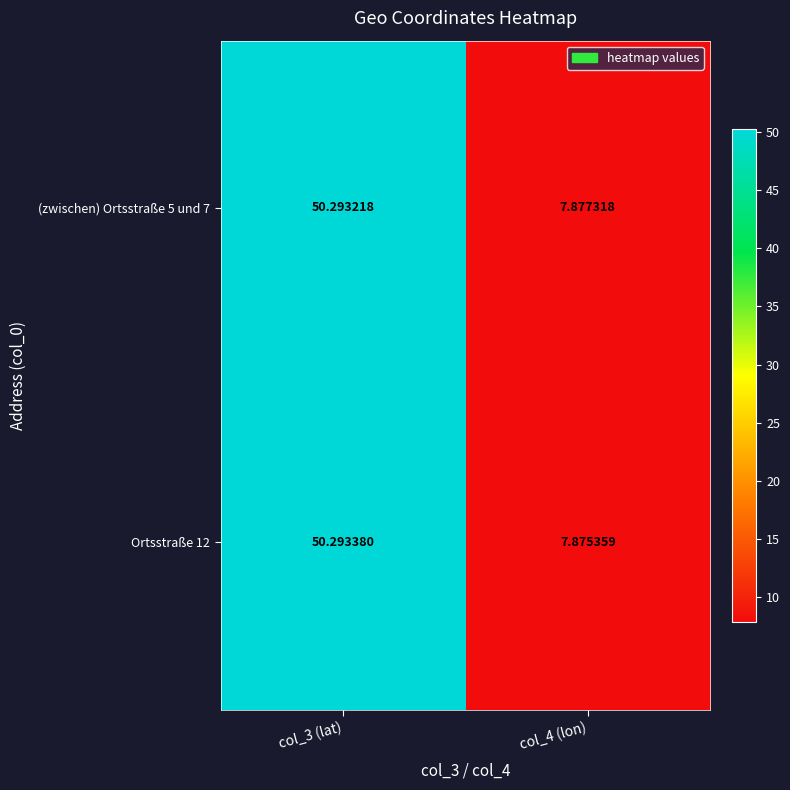

Is the value of Ortsstraße 12 at col_3 (lat) greater than the value of (zwischen) Ortsstraße 5 und 7 at col_4 (lon)?

Yes